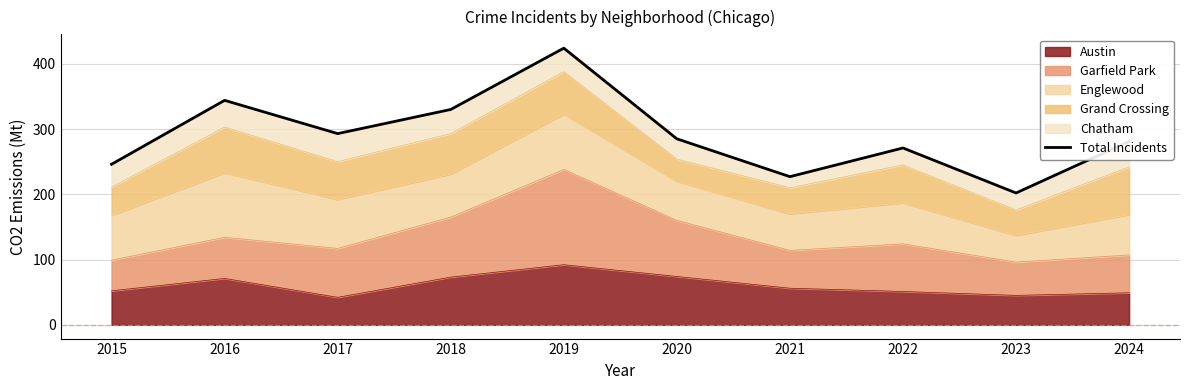

Where is the first local minimum?

2017